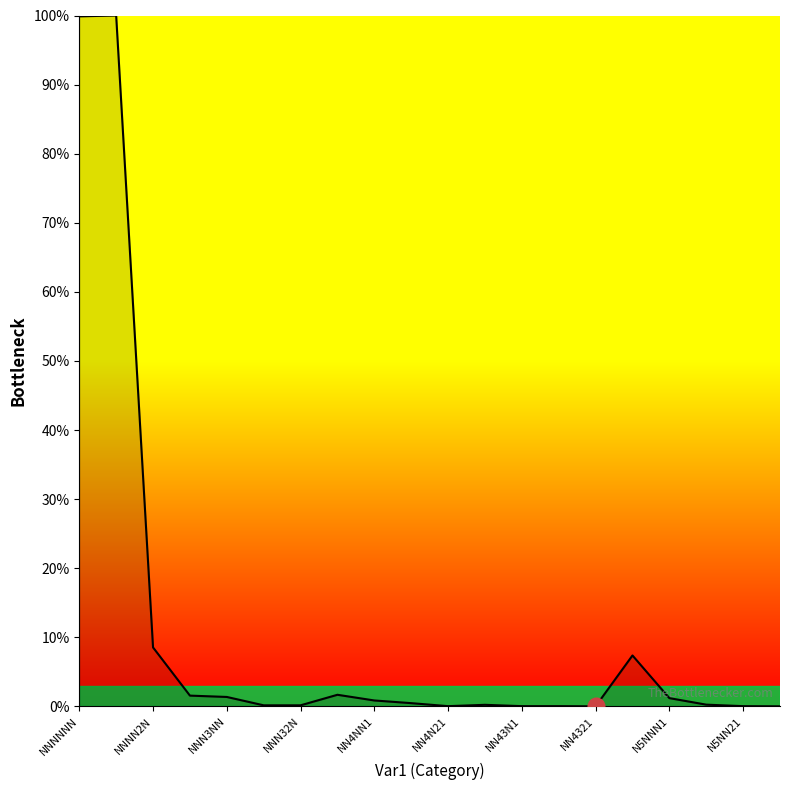

What is the sum of all values?

224.1